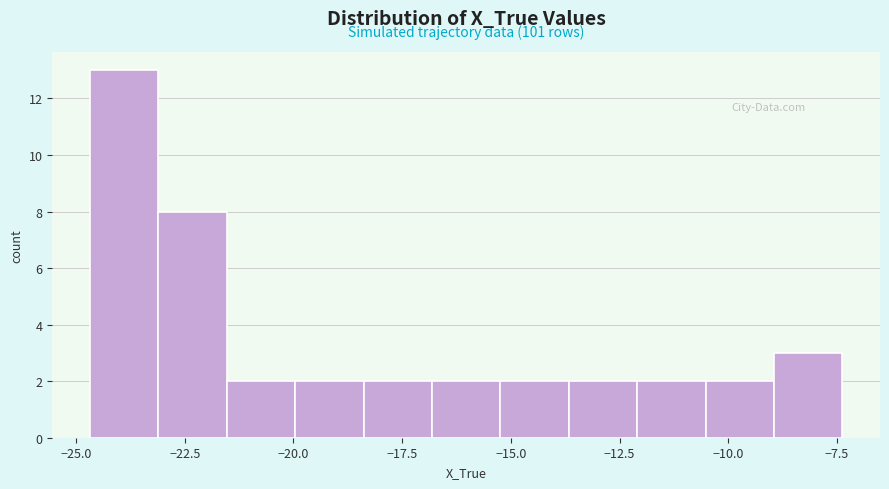

Around what value on the x-axis is the tallest bar? Give the approximate position of its centre, as read against the axis.

-24.0